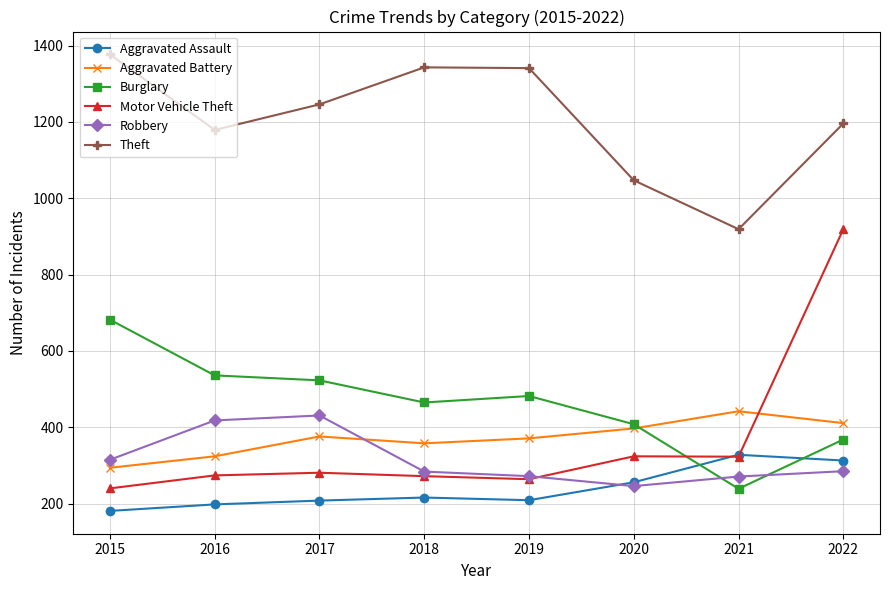

What is the maximum value shown in the chart?

1377